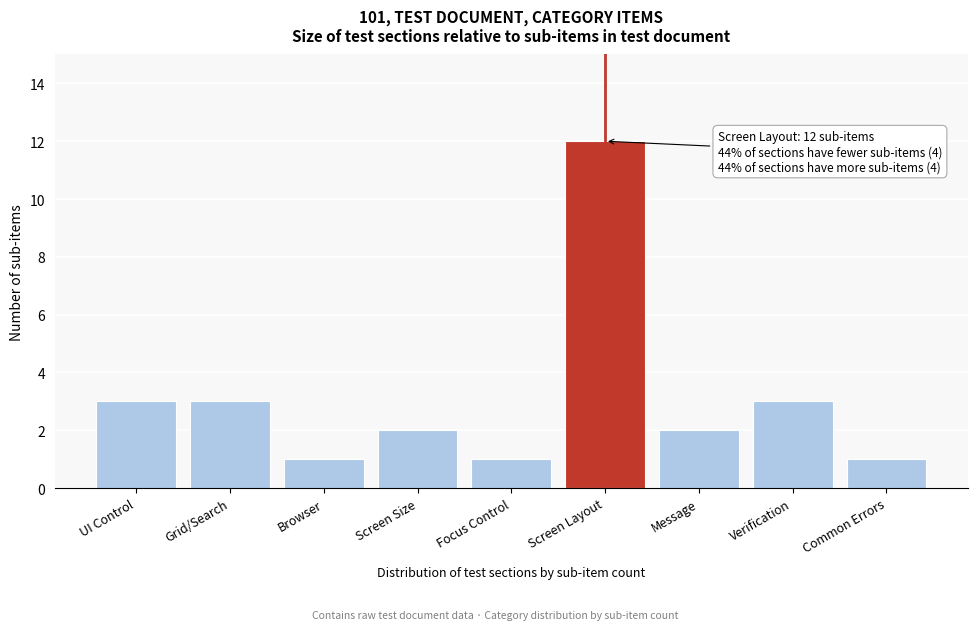

Reading right to left, transcribe all the data shown in this chart.

1	3	2	12	1	2	1	3	3